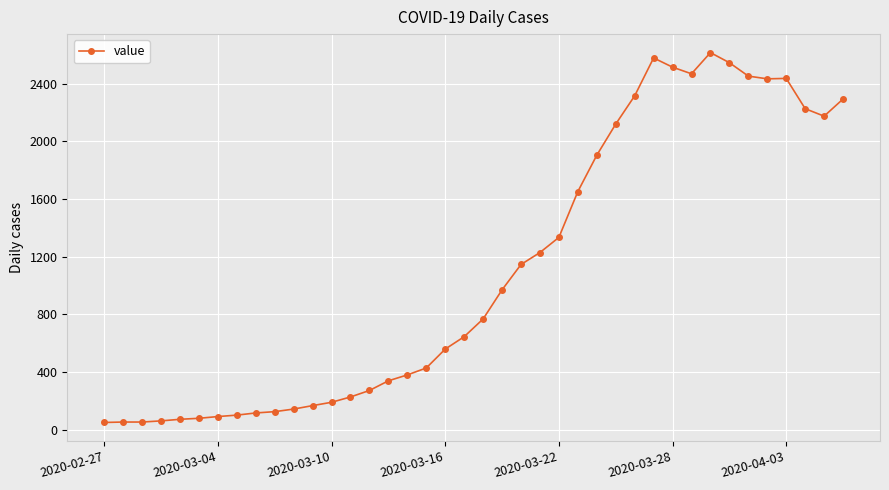

What is the value of the 2nd point from the left?

53